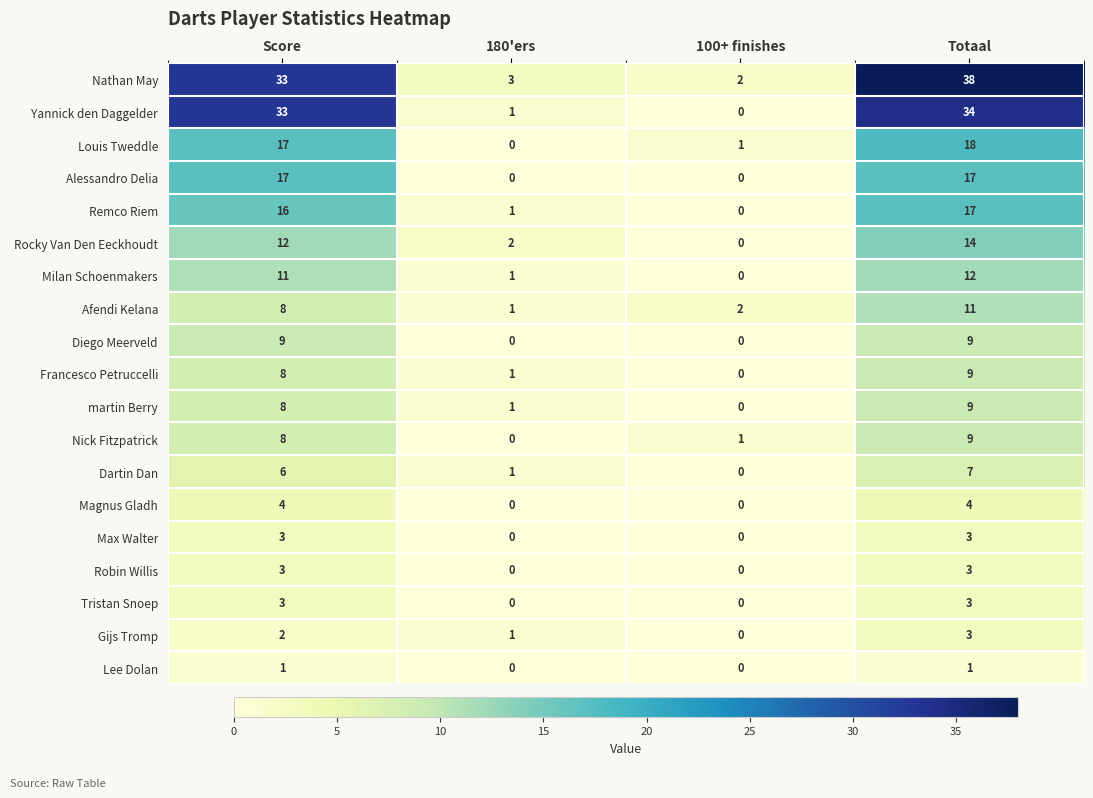

List the labels in order of Nick Fitzpatrick value, smallest first.

180'ers, 100+ finishes, Score, Totaal